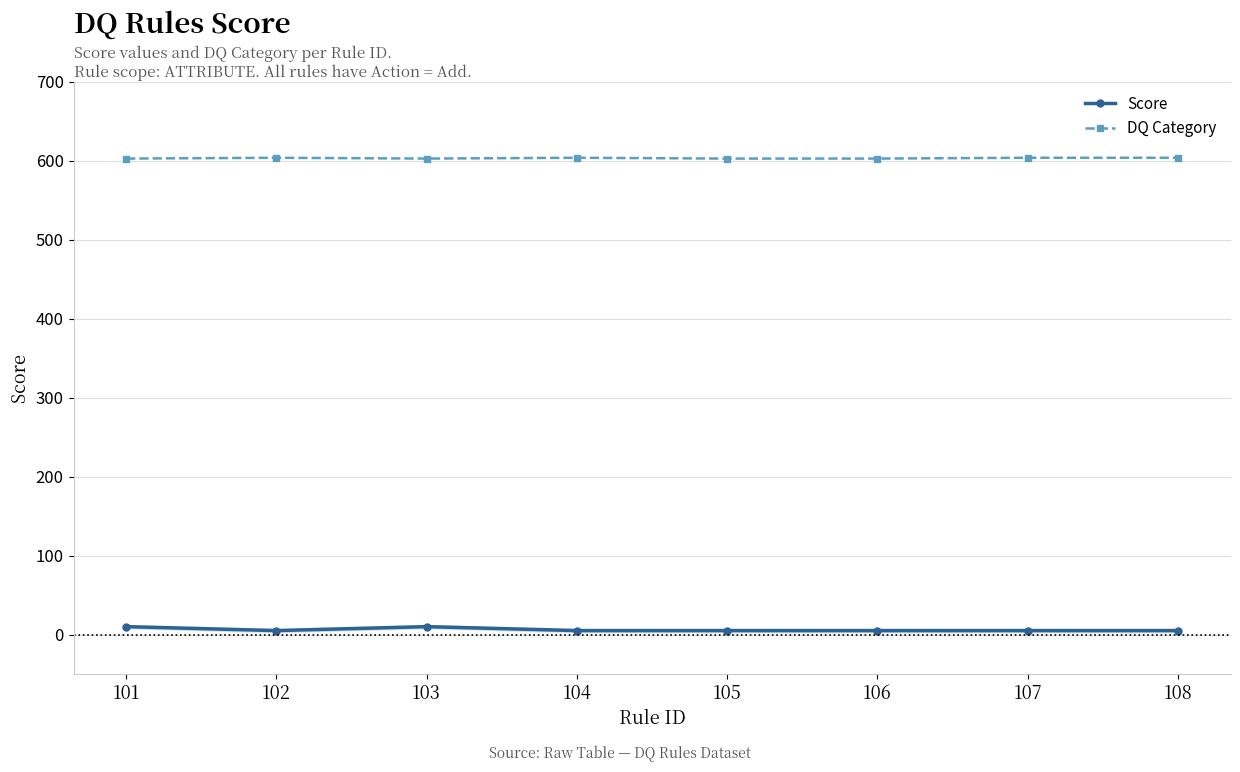

Reading left to right, transcribe all the data shown in this chart.

Score: 10	5	10	5	5	5	5	5
DQ Category: 603	604	603	604	603	603	604	604